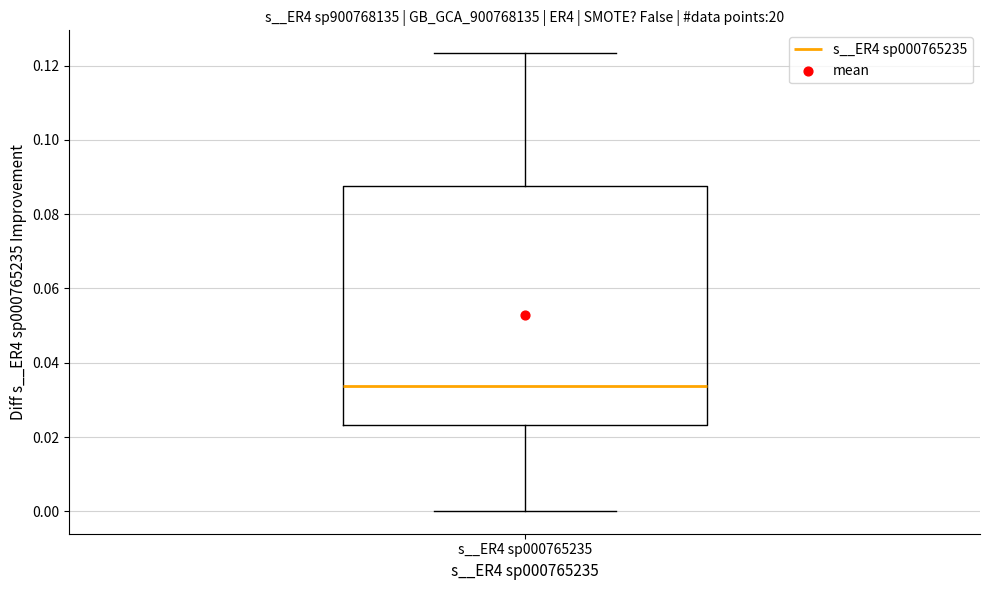

Where does the lower whisker of the box for s__ER4 sp000765235 end on the y-axis? The values are not printed on the chart, so give them approximately, as read against the axis.

0.000